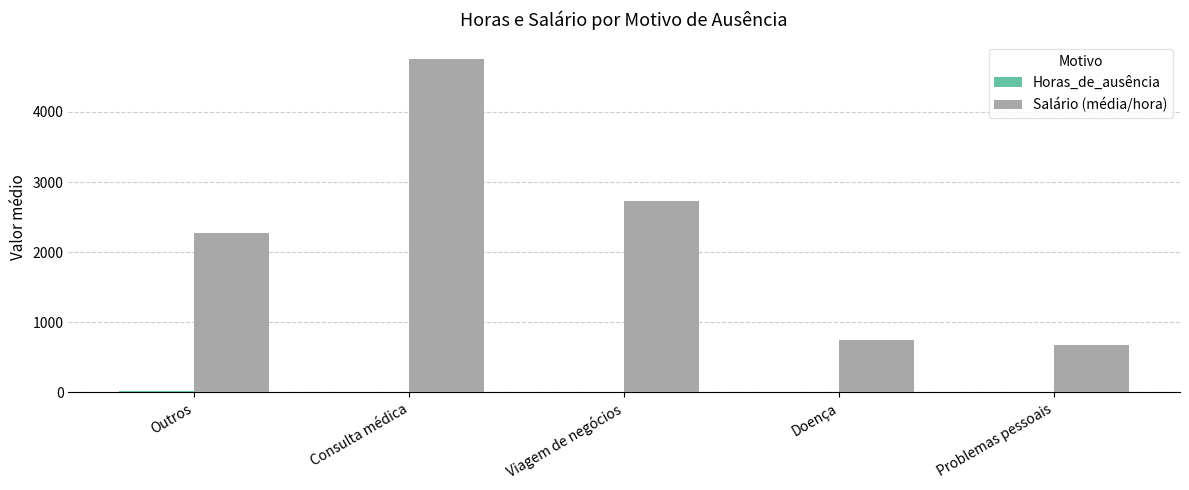

Which series has the largest total across all categories?

Salário (média/hora)